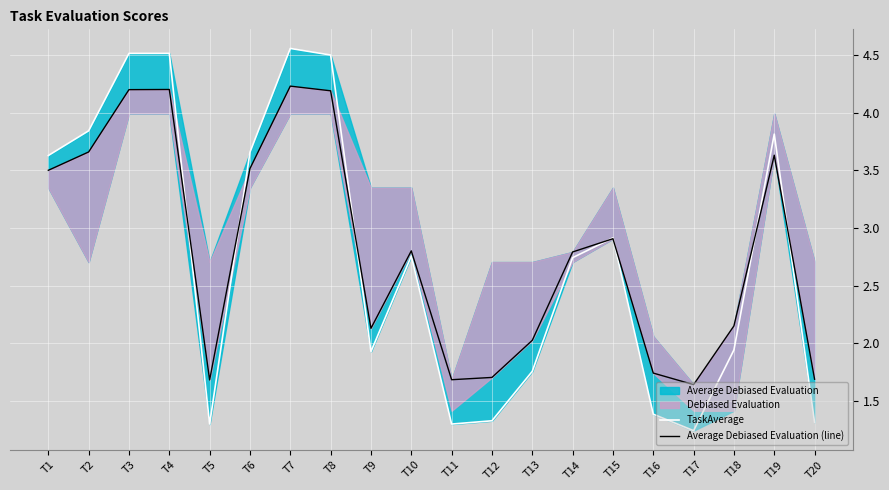

Between which two adjacent categories do Average Debiased Evaluation (line) and TaskAverage first intersect?

T4 and T5